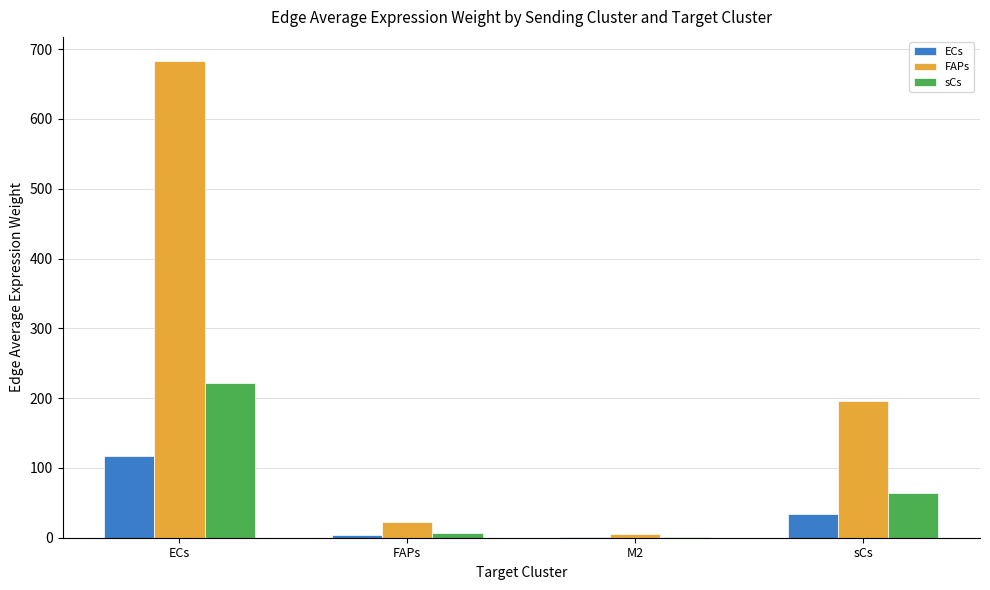

What is the maximum value shown in the chart?

683.5